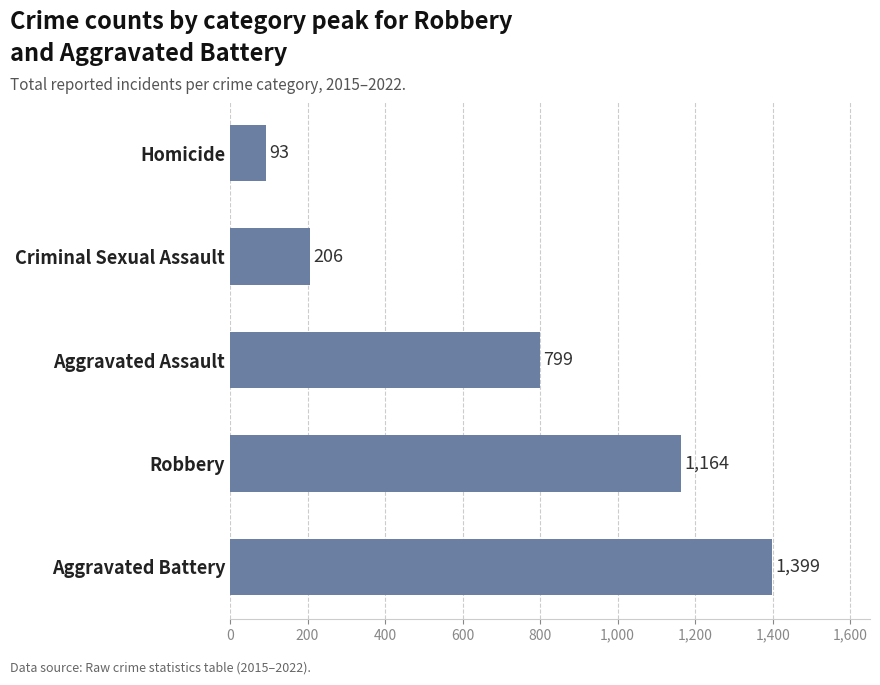

Which has a higher value, Aggravated Battery or Robbery?

Aggravated Battery